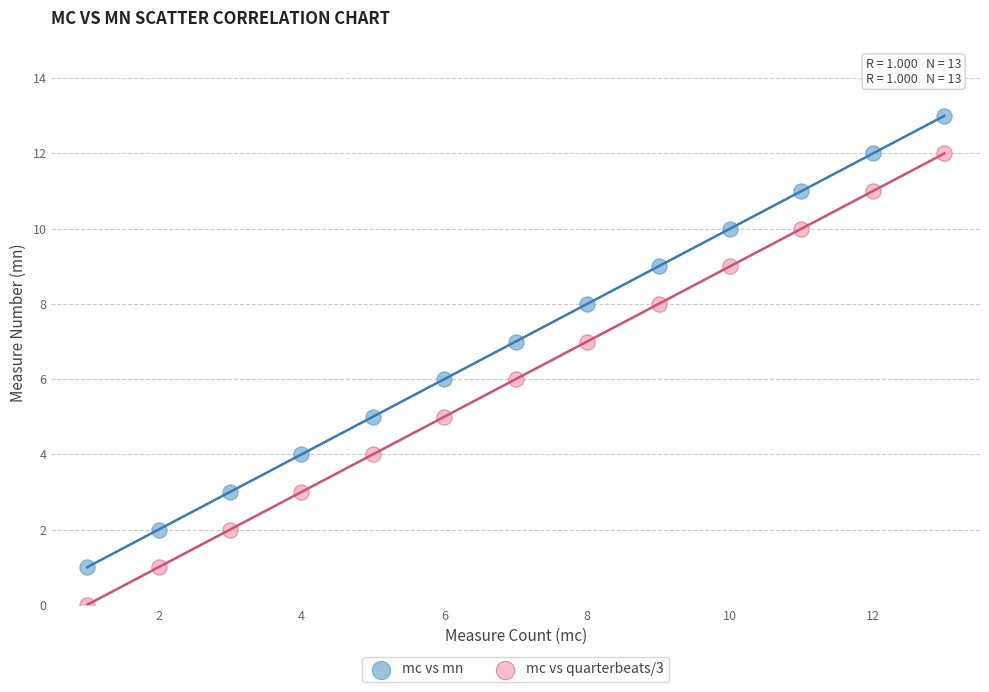

Across all data points, what is the range of X values (max minus min)?

12